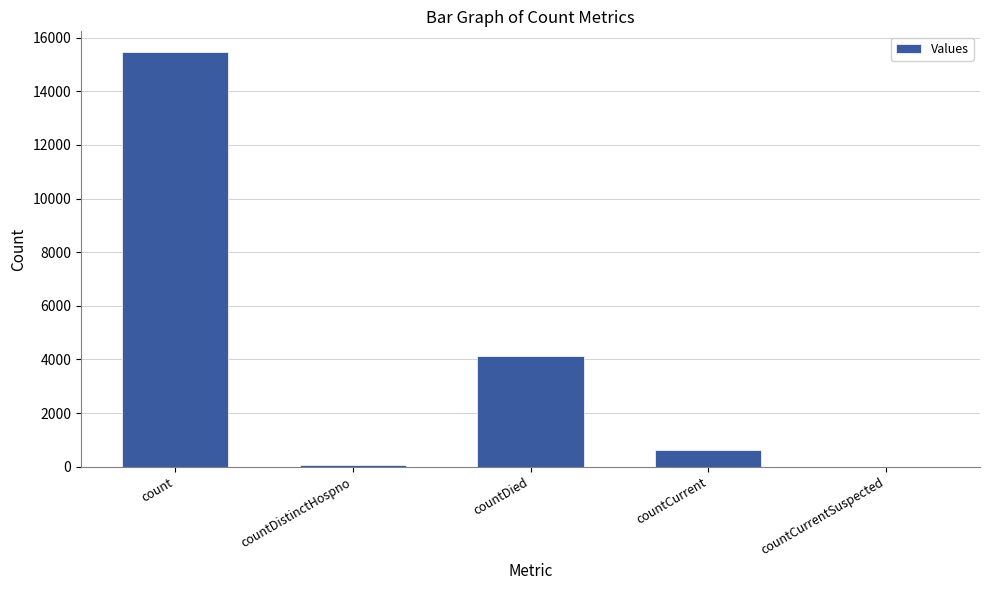

What is the maximum value shown in the chart?

15460